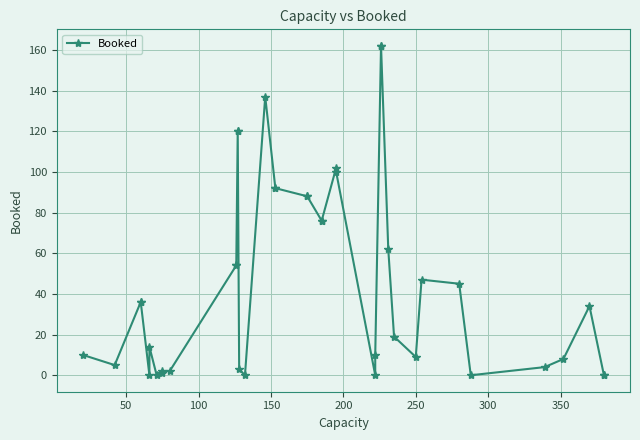

Is it true that the value at 36 is 13?

False